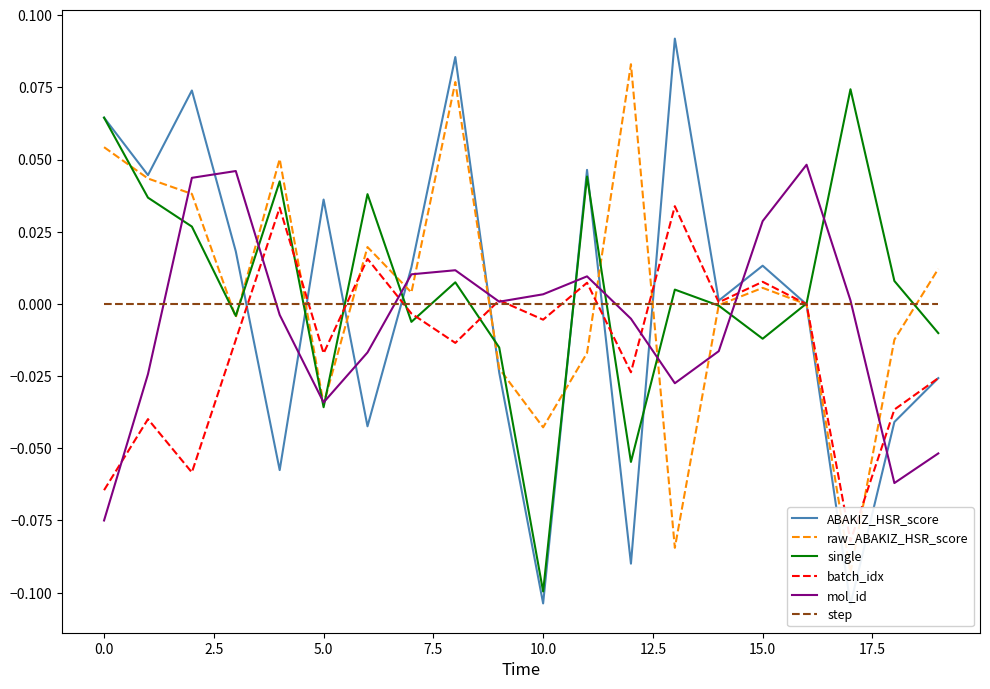

Rank the series at 16 from lowest to highest value.

ABAKIZ_HSR_score, raw_ABAKIZ_HSR_score, batch_idx, step, single, mol_id